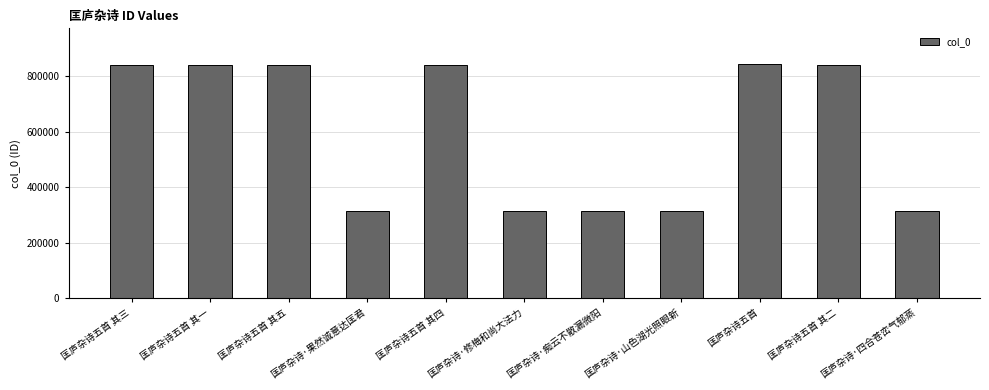

What is the average value?

602369